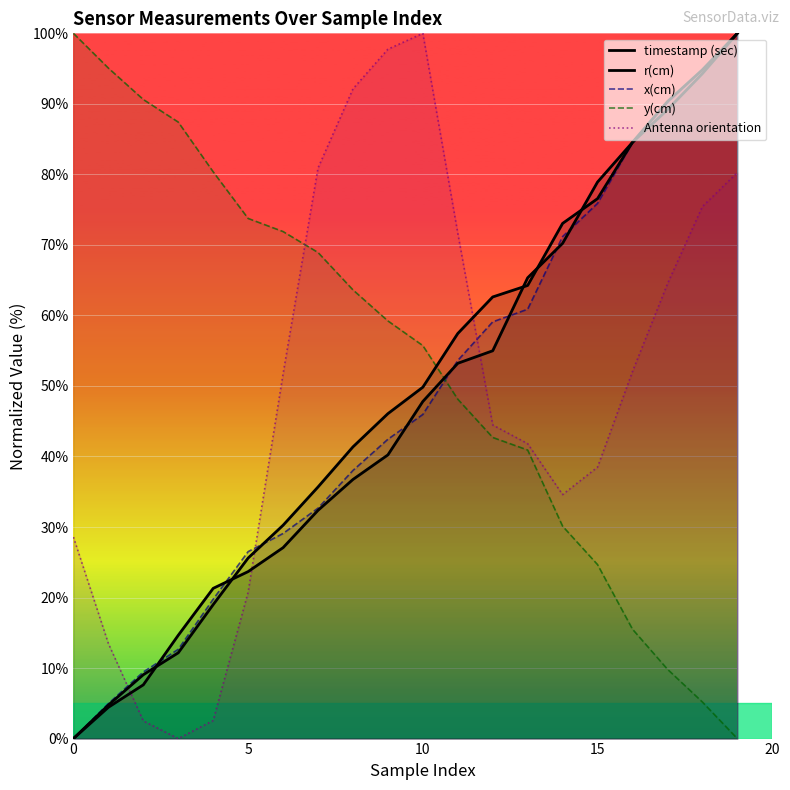

What is the label of the 7th point from the right?

13